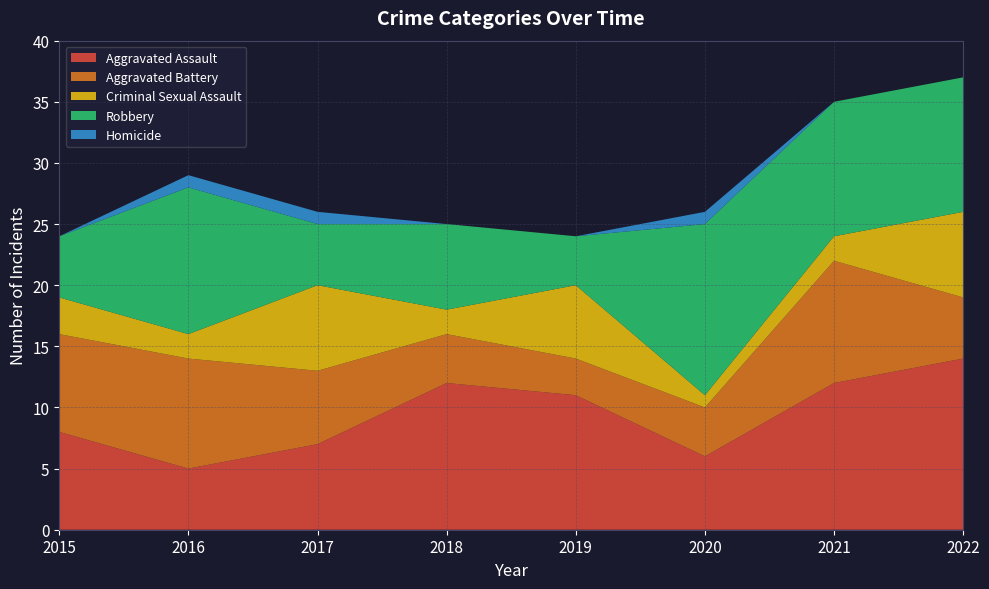

Reading right to left, extract all data points from this chart.

Aggravated Assault: 14	12	6	11	12	7	5	8
Aggravated Battery: 5	10	4	3	4	6	9	8
Criminal Sexual Assault: 7	2	1	6	2	7	2	3
Robbery: 11	11	14	4	7	5	12	5
Homicide: 0	0	1	0	0	1	1	0